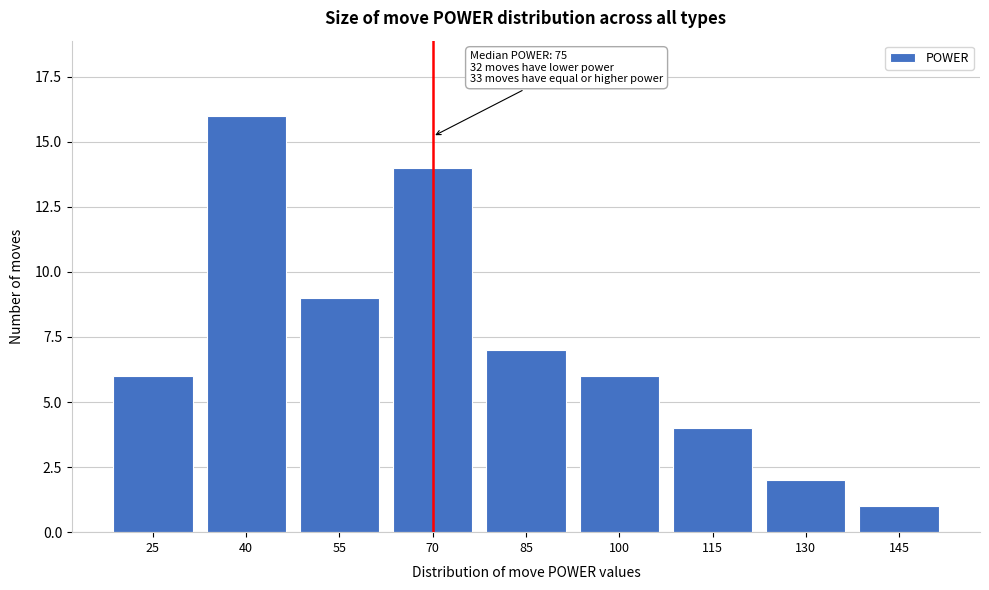

Reading left to right, transcribe all the data shown in this chart.

6	16	9	14	7	6	4	2	1